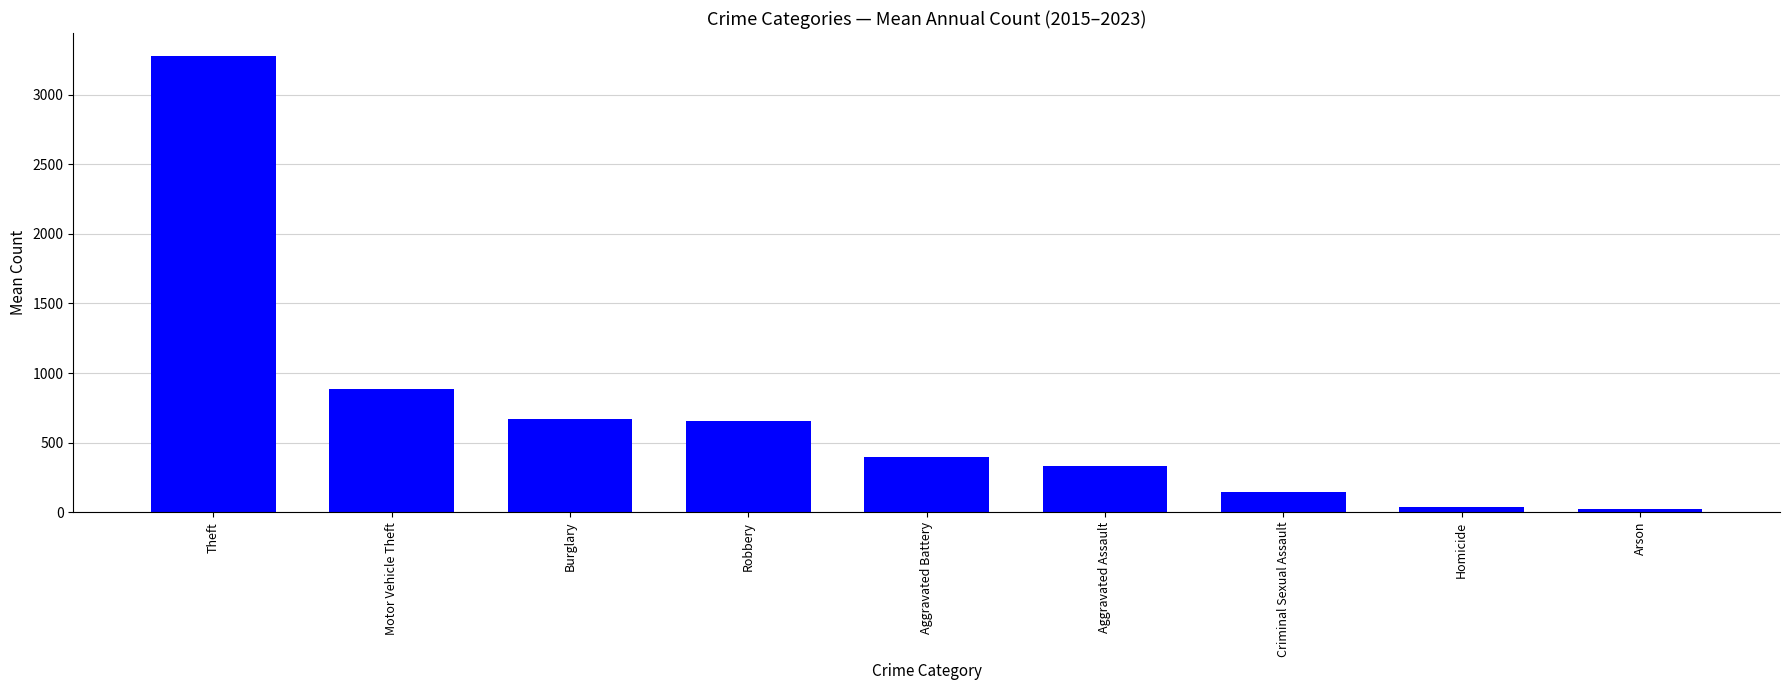

What is the sum of the values at Aggravated Assault and Homicide?

367.9